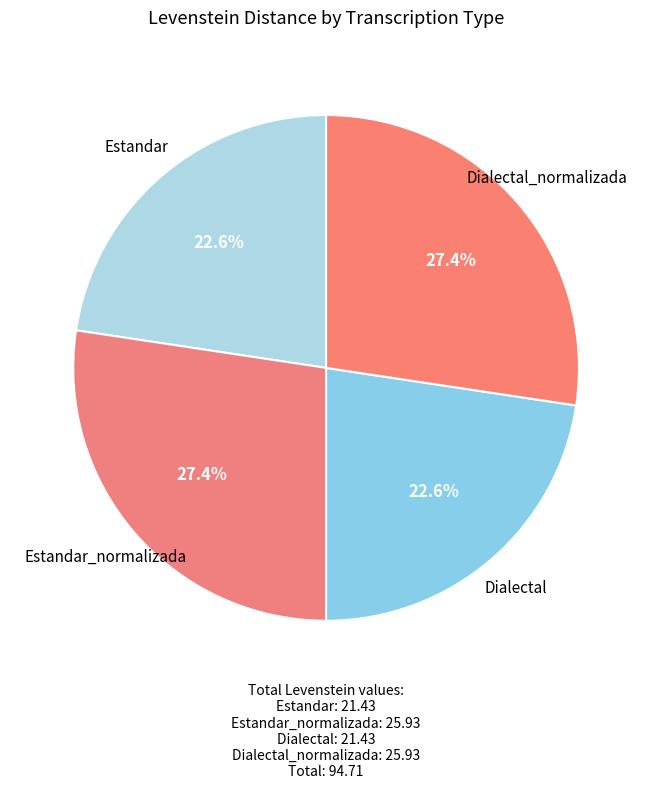

Which slice is the largest?

Estandar_normalizada